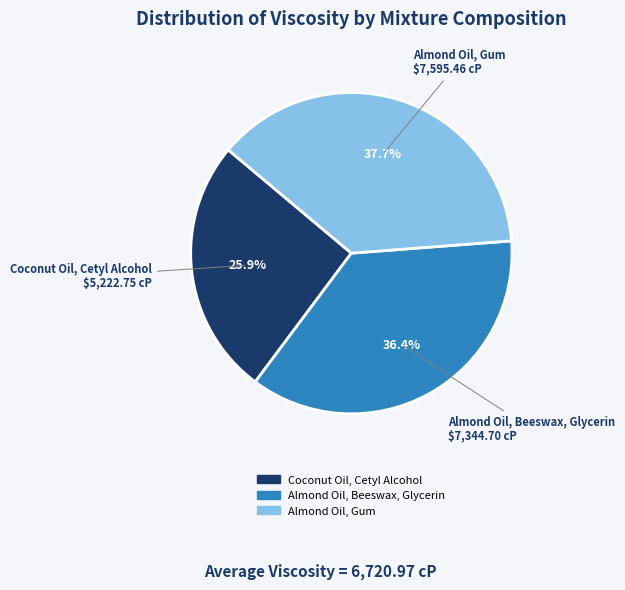

Rank the categories by value from highest to lowest.

Almond Oil, Gum, Almond Oil, Beeswax, Glycerin, Coconut Oil, Cetyl Alcohol